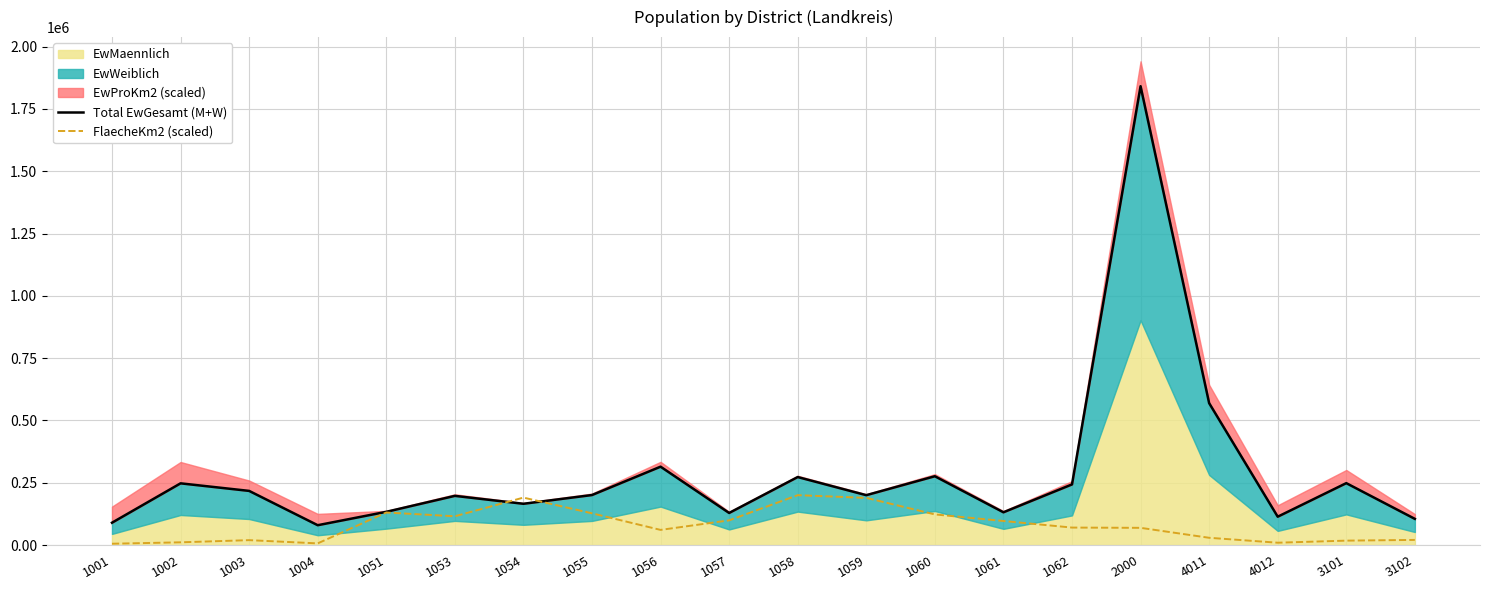

True or false: FlaecheKm2 (scaled) and Total EwGesamt (M+W) intersect in this chart.

True